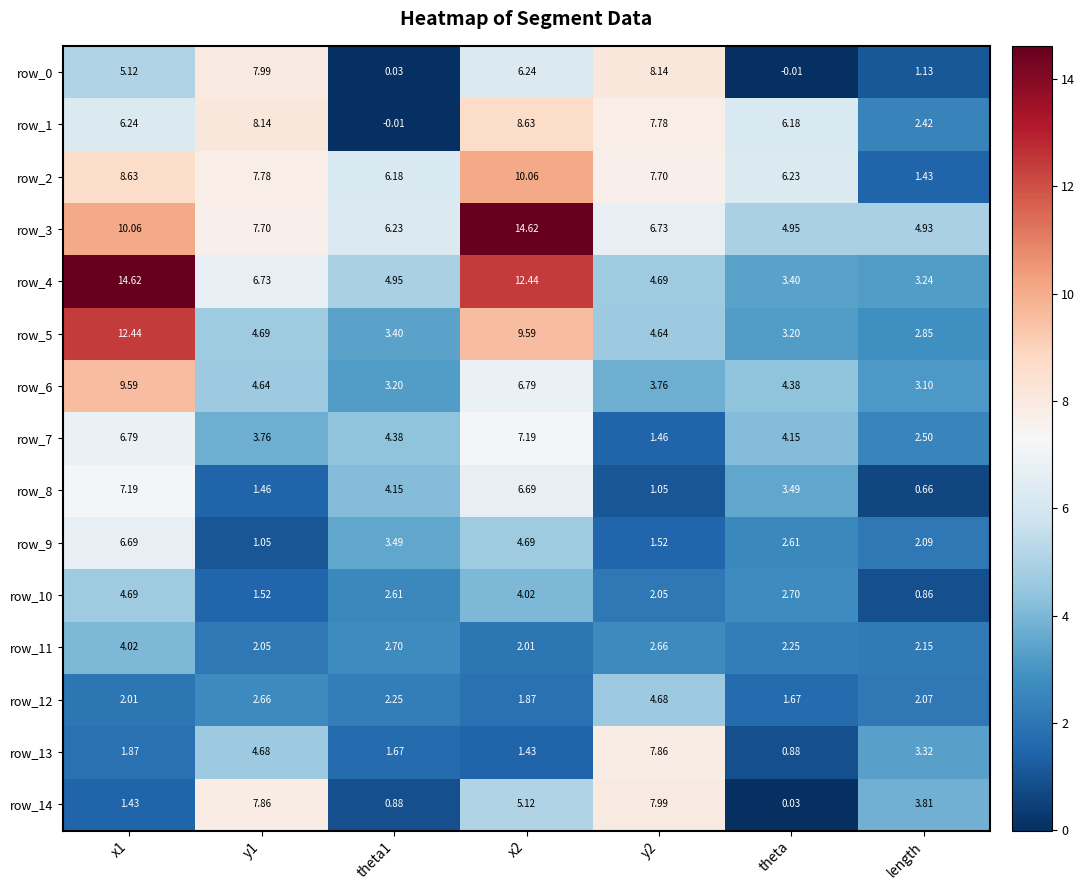

The value of row_3 at y2 is 11.0. True or false?

False